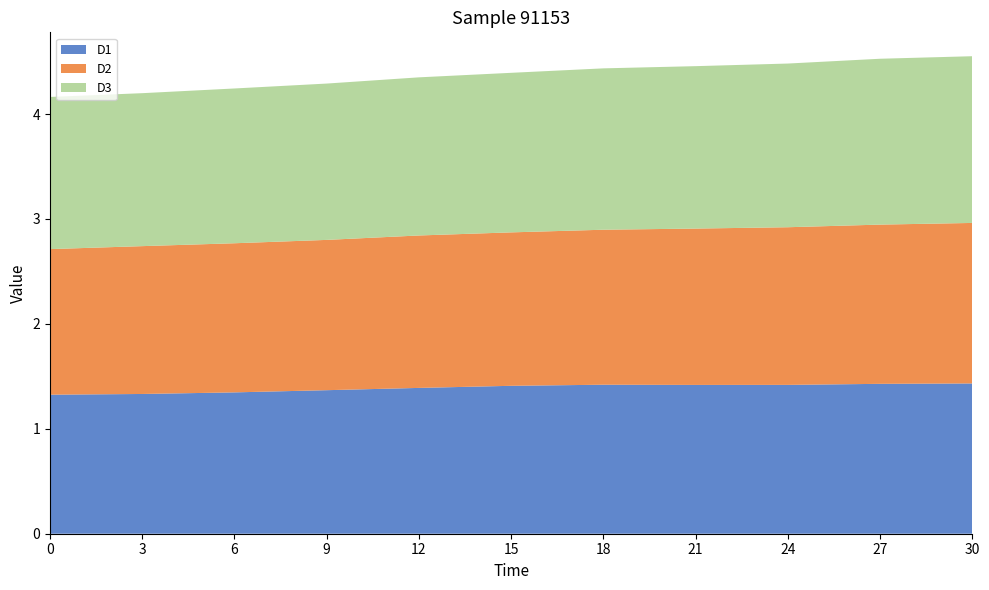

Reading left to right, what are all the values shown in this chart?

D1: 1.3	1.3	1.3	1.4	1.4	1.4	1.4	1.4	1.4	1.4	1.4
D2: 1.4	1.4	1.4	1.4	1.5	1.5	1.5	1.5	1.5	1.5	1.5
D3: 1.5	1.5	1.5	1.5	1.5	1.5	1.5	1.5	1.6	1.6	1.6